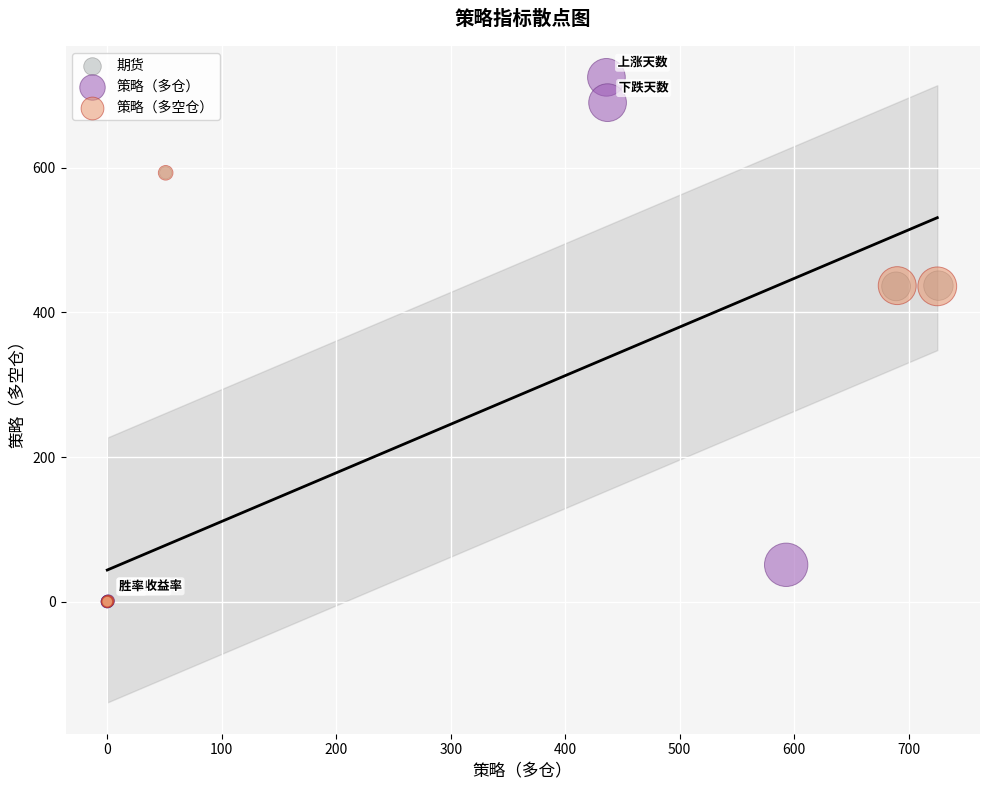

What are all the series names shown in the legend?

期货, 策略（多仓）, 策略（多空仓）